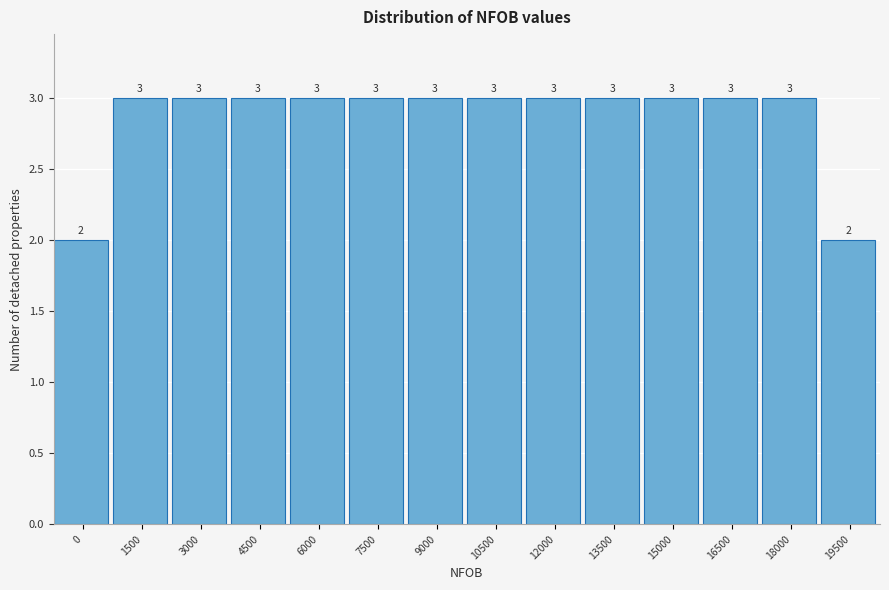

Reading left to right, extract all data points from this chart.

2	3	3	3	3	3	3	3	3	3	3	3	3	2